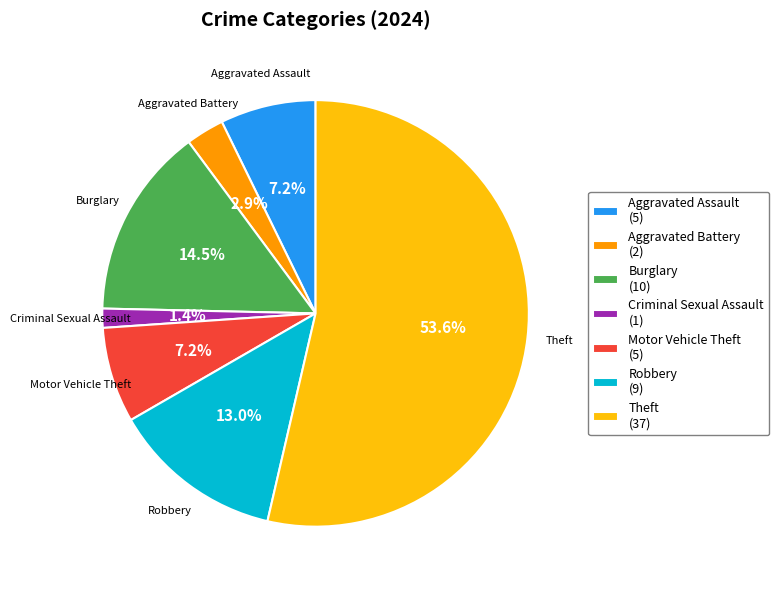

What percentage is NOT represented by Robbery?

87.0%